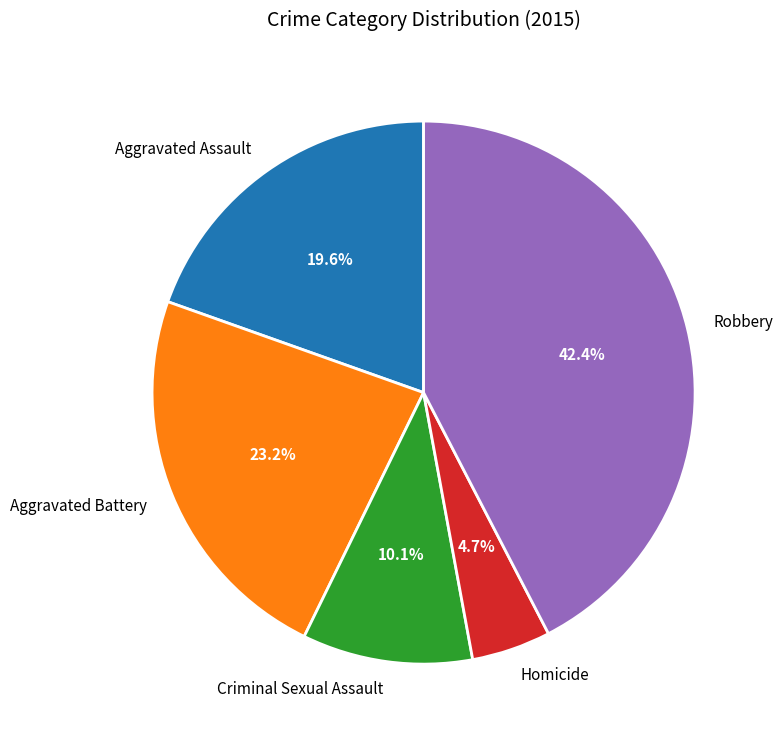

Is there any slice that represents more than half of the pie?

No